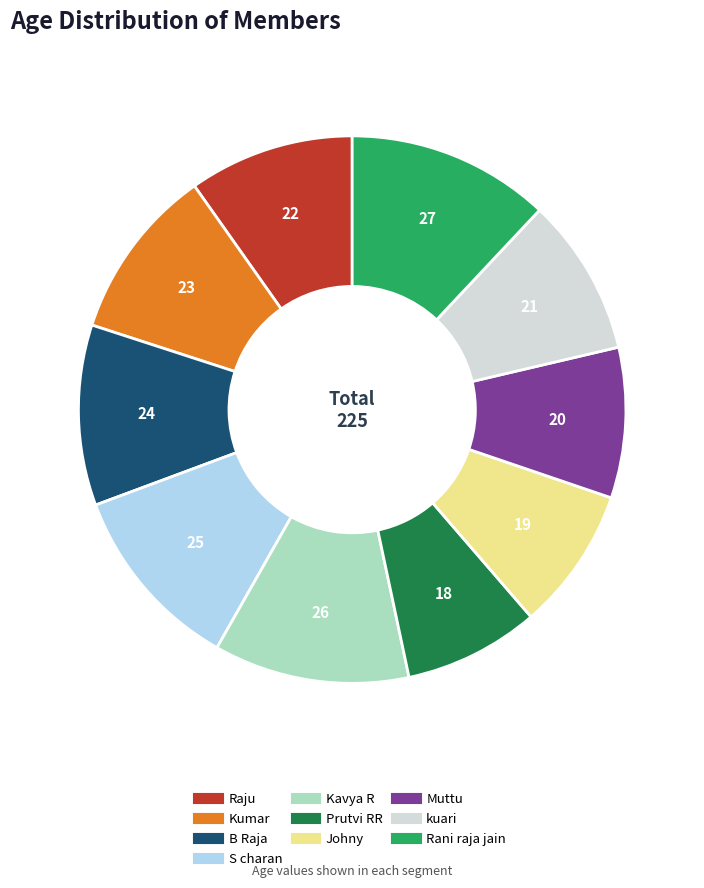

True or false: kuari accounts for 9% of the total.

True